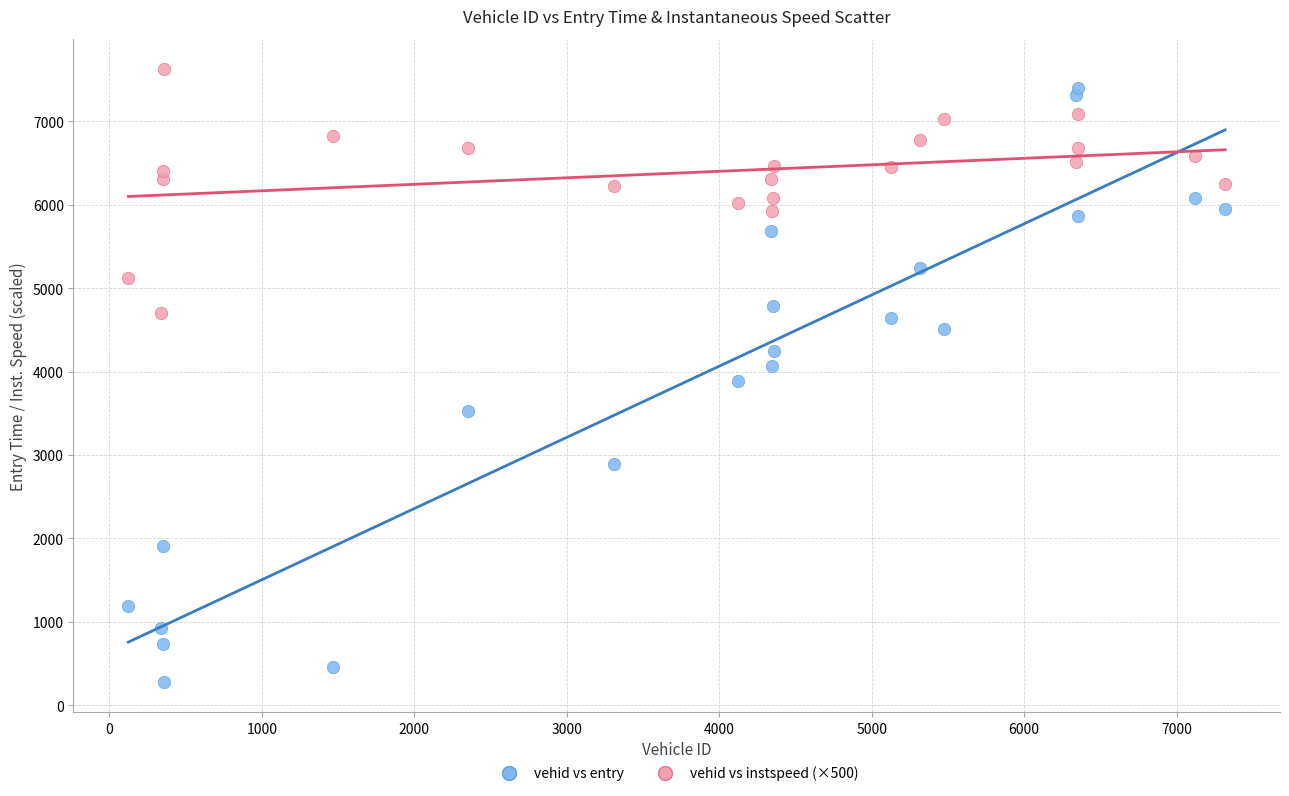

Which series contains the highest Y value?

vehid vs instspeed (×500)